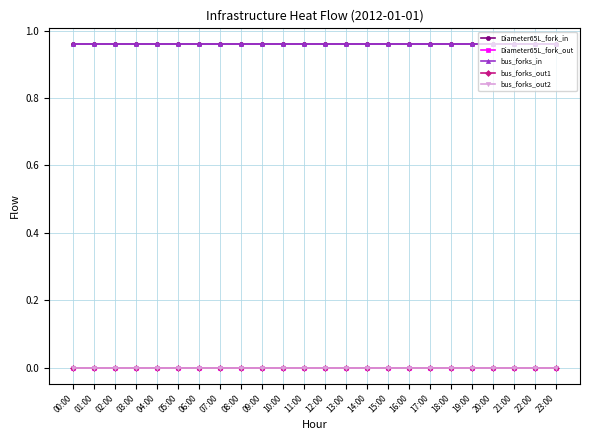

Is this an area chart (filled region under the line)?

No